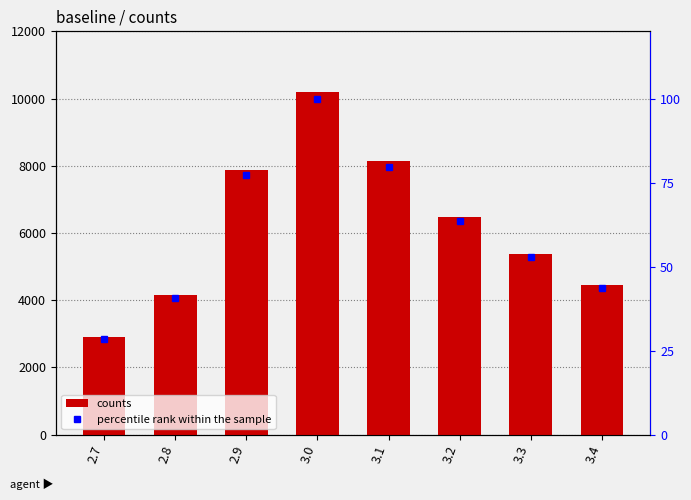

What is the label of the 4th bar from the right?

3.1